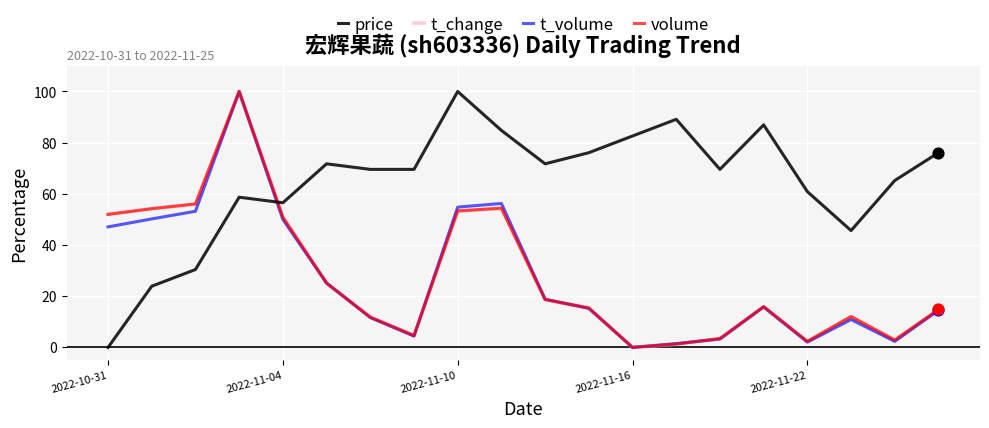

Which series has the largest total across all categories?

price